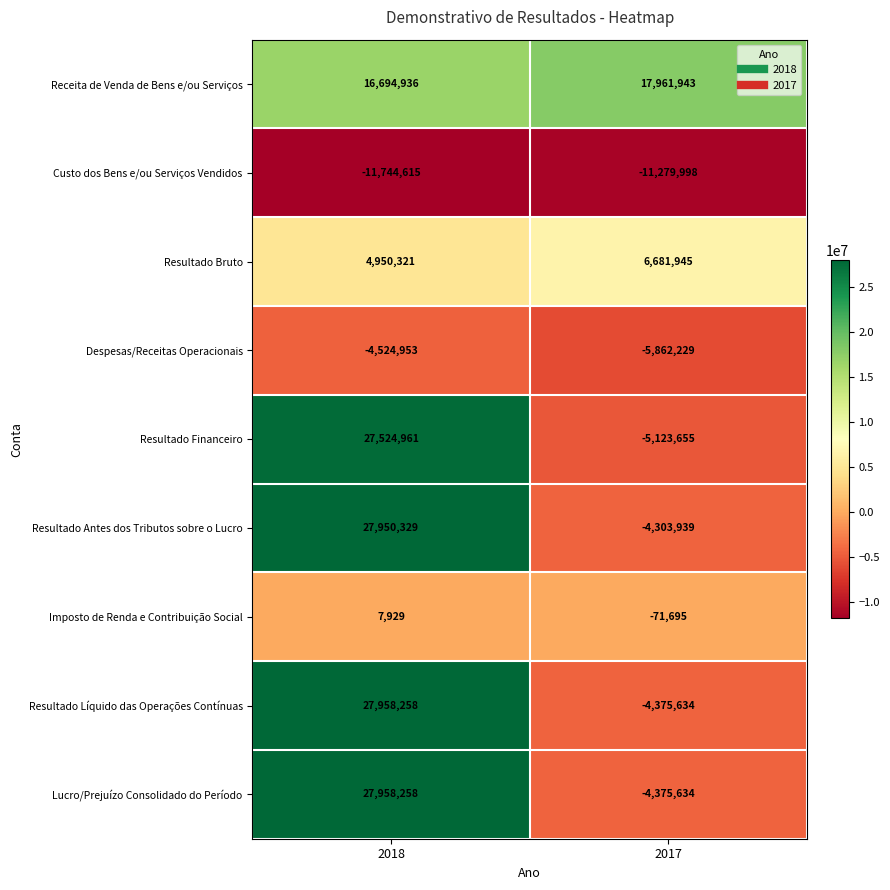

Reading left to right, list all the values displayed in this chart.

Receita de Venda de Bens e/ou Serviços: 16694936	17961943
Custo dos Bens e/ou Serviços Vendidos: -11744615	-11279998
Resultado Bruto: 4950321	6681945
Despesas/Receitas Operacionais: -4524953	-5862229
Resultado Financeiro: 27524961	-5123655
Resultado Antes dos Tributos sobre o Lucro: 27950329	-4303939
Imposto de Renda e Contribuição Social: 7929	-71695
Resultado Líquido das Operações Contínuas: 27958258	-4375634
Lucro/Prejuízo Consolidado do Período: 27958258	-4375634